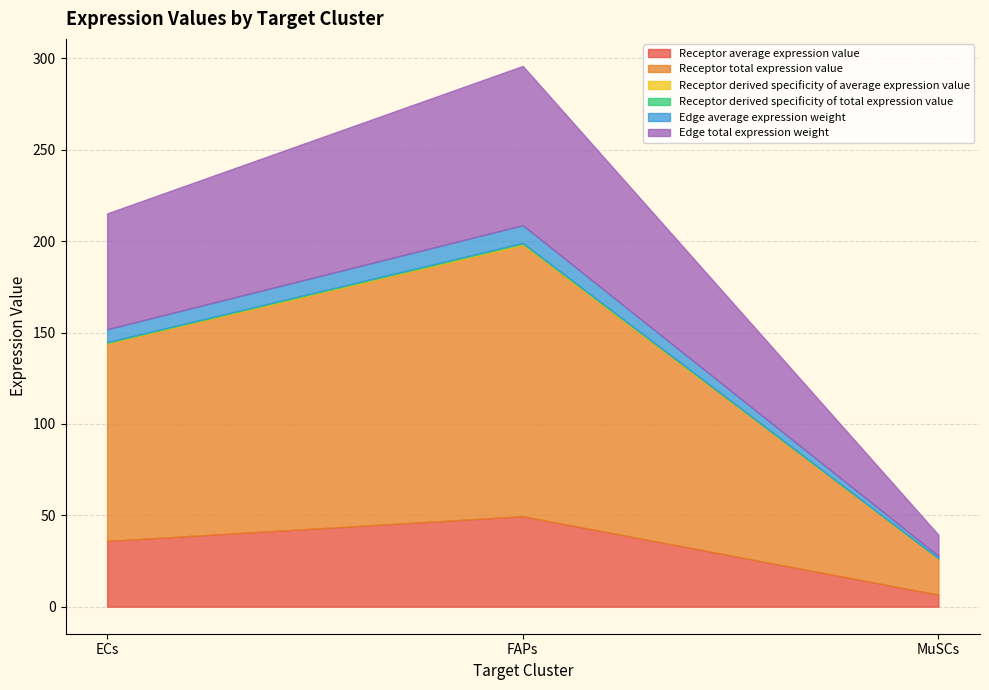

What are all the series names shown in the legend?

Receptor average expression value, Receptor total expression value, Receptor derived specificity of average expression value, Receptor derived specificity of total expression value, Edge average expression weight, Edge total expression weight